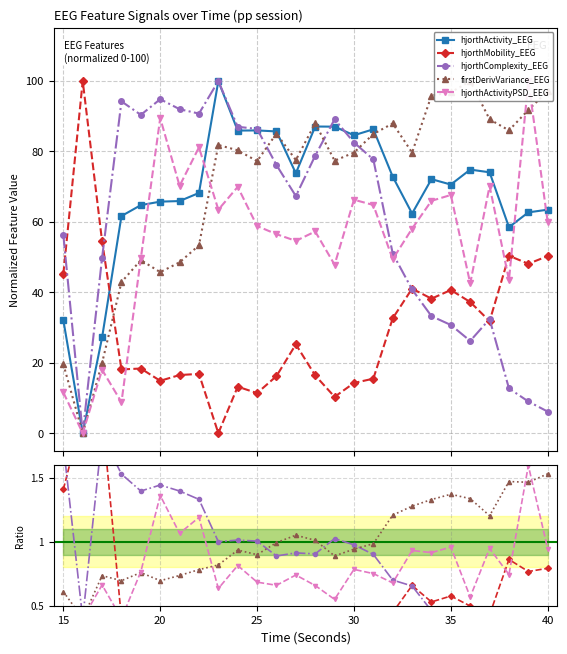

What is the value of the hjorthActivity_EEG point at the 1st from the left?

32.1